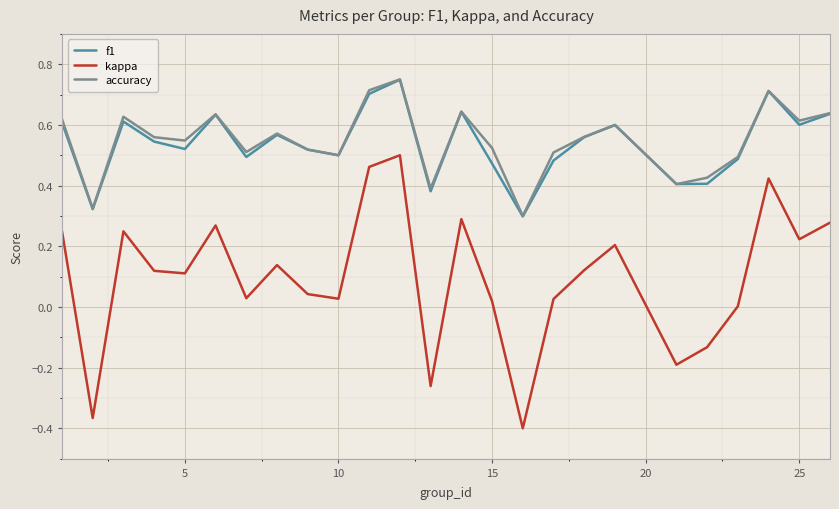

How many interior local peaks does the accuracy series have?

7